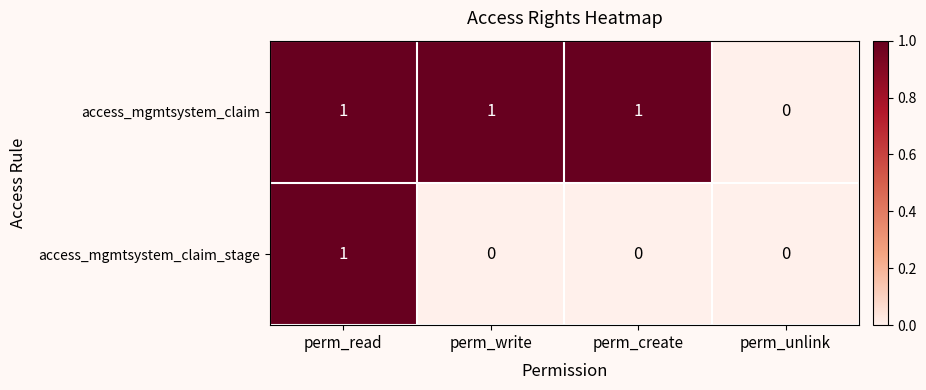

Reading right to left, list all the values displayed in this chart.

access_mgmtsystem_claim: perm_unlink=0	perm_create=1	perm_write=1	perm_read=1
access_mgmtsystem_claim_stage: perm_unlink=0	perm_create=0	perm_write=0	perm_read=1